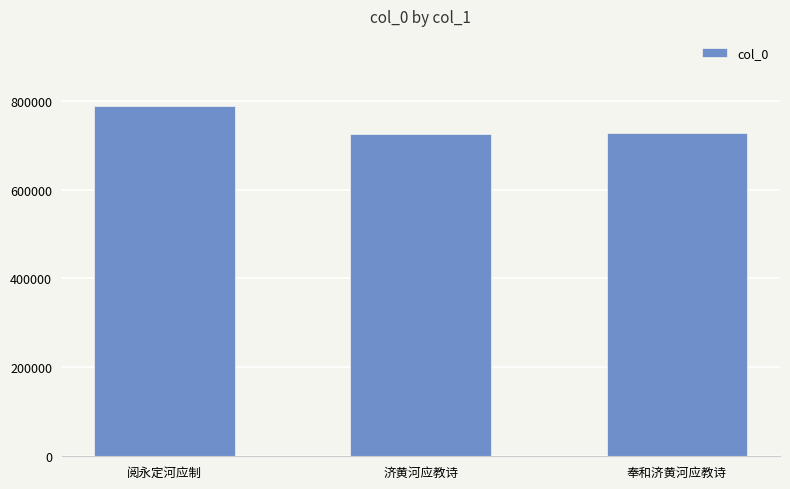

How many data points does each series have?

3